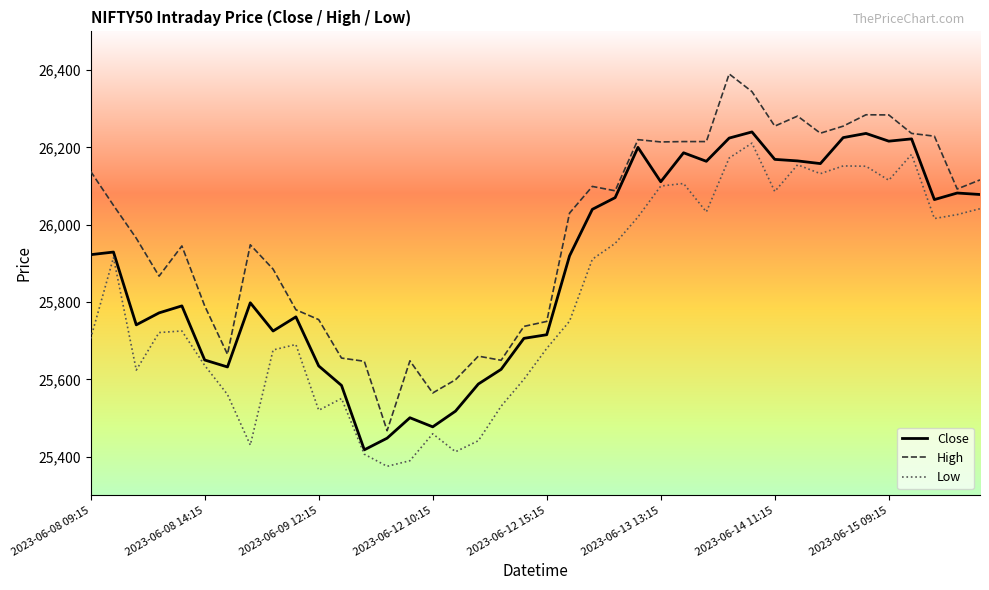

How many lines are shown in the chart?

3